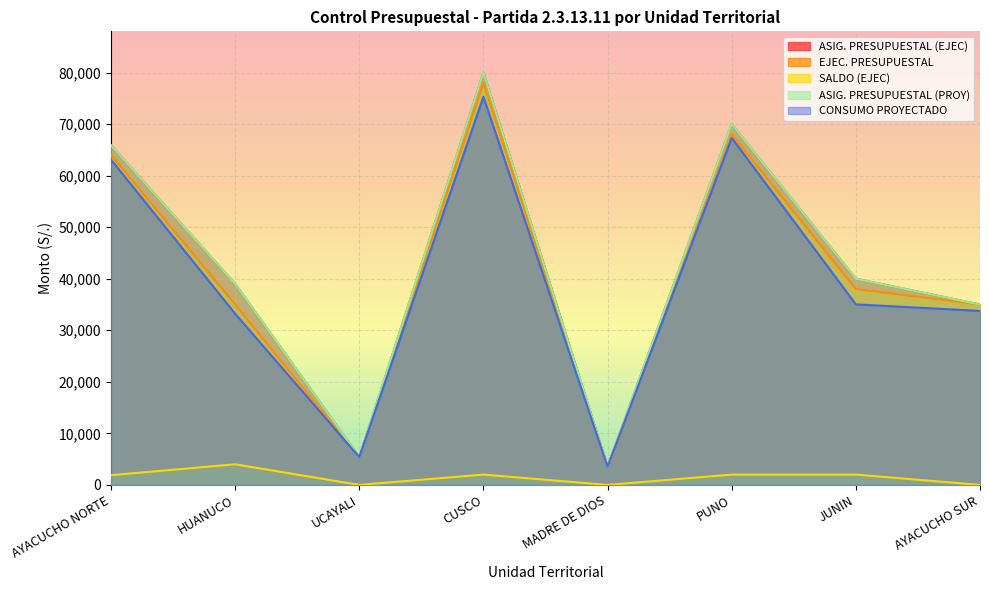

Reading left to right, transcribe all the data shown in this chart.

ASIG. PRESUPUESTAL (EJEC): AYACUCHO NORTE=65889.0	HUANUCO=39000.0	UCAYALI=5390.0	CUSCO=80000.0	MADRE DE DIOS=3520.1	PUNO=70000.0	JUNIN=40000.0	AYACUCHO SUR=35000.0
EJEC. PRESUPUESTAL: AYACUCHO NORTE=64000.0	HUANUCO=35000.0	UCAYALI=5390.0	CUSCO=78000.0	MADRE DE DIOS=3520.0	PUNO=68000.0	JUNIN=38000.0	AYACUCHO SUR=35000.0
SALDO (EJEC): AYACUCHO NORTE=1889.0	HUANUCO=4000.0	UCAYALI=0.0	CUSCO=2000.0	MADRE DE DIOS=0.1	PUNO=2000.0	JUNIN=2000.0	AYACUCHO SUR=0.0
ASIG. PRESUPUESTAL (PROY): AYACUCHO NORTE=65889.0	HUANUCO=39000.0	UCAYALI=5390.0	CUSCO=80000.0	MADRE DE DIOS=3520.1	PUNO=70000.0	JUNIN=40000.0	AYACUCHO SUR=35000.0
CONSUMO PROYECTADO: AYACUCHO NORTE=63107.0	HUANUCO=33211.2	UCAYALI=5390.0	CUSCO=75307.1	MADRE DE DIOS=3520.0	PUNO=67320.0	JUNIN=35024.0	AYACUCHO SUR=33759.0